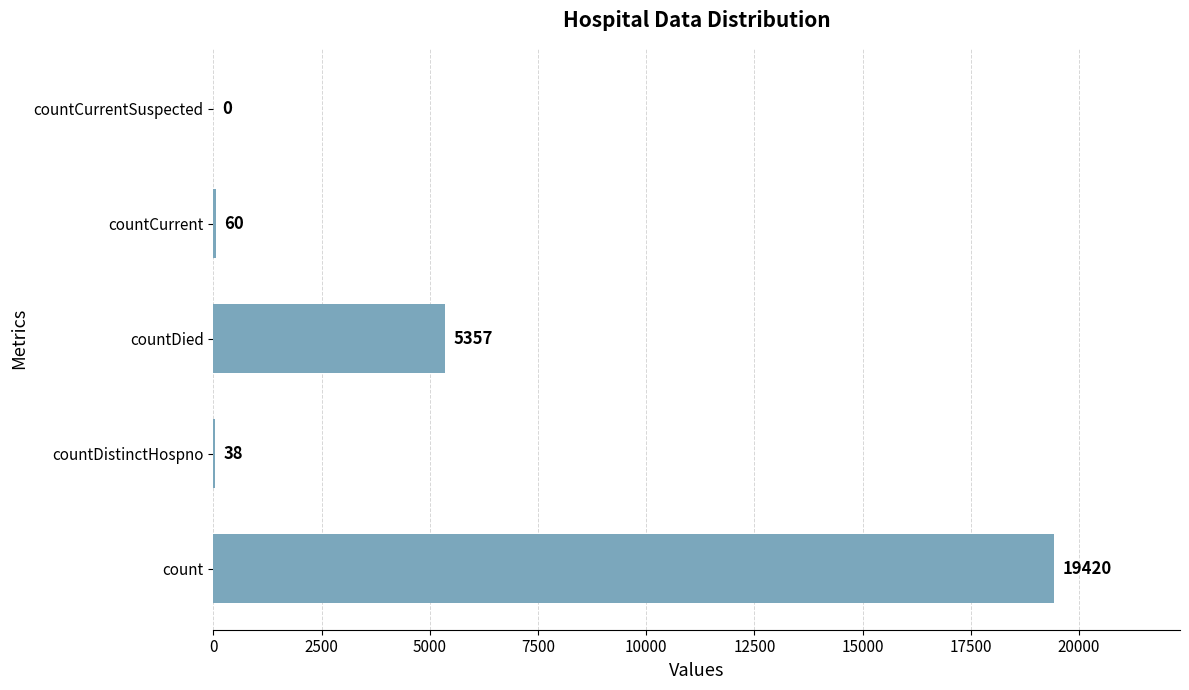

What is the maximum value shown in the chart?

19420